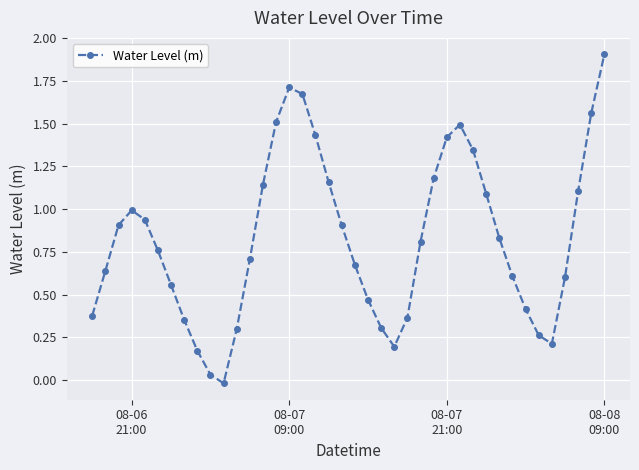

How many interior local peaks (higher than both neighbors) does the data have?

3